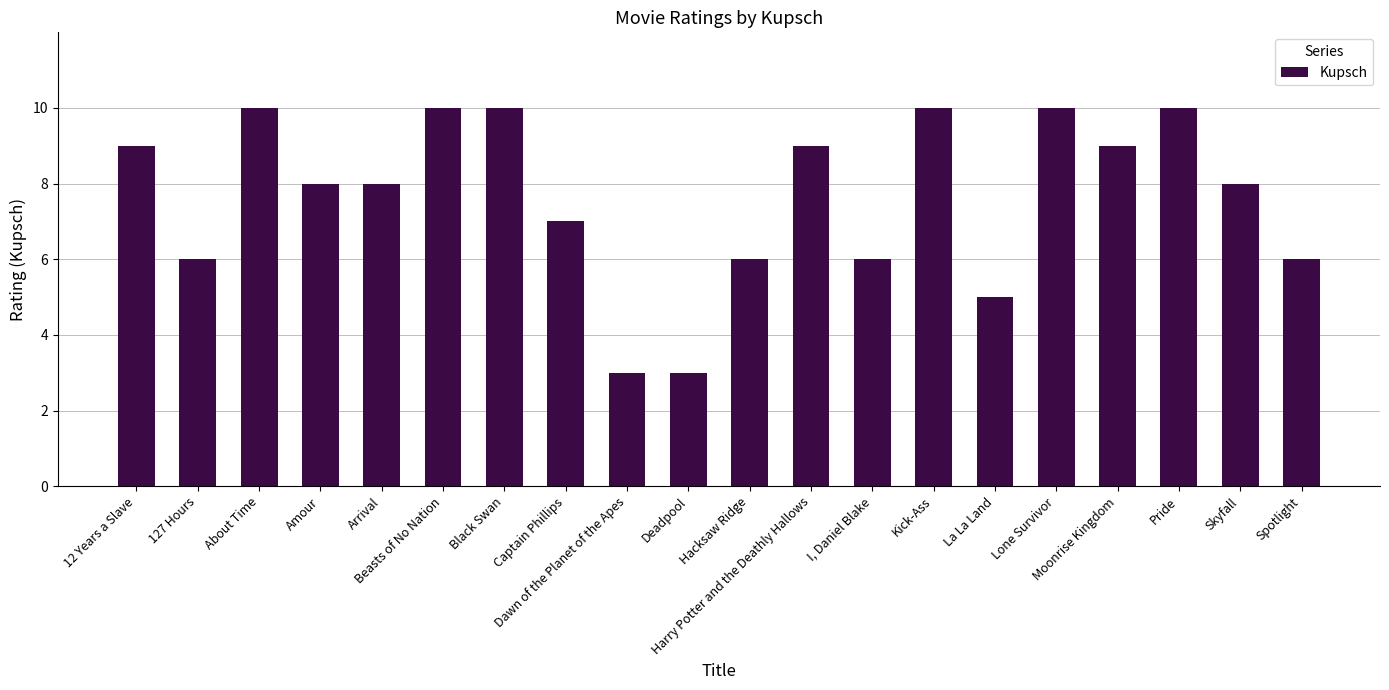

What is the maximum value shown in the chart?

10